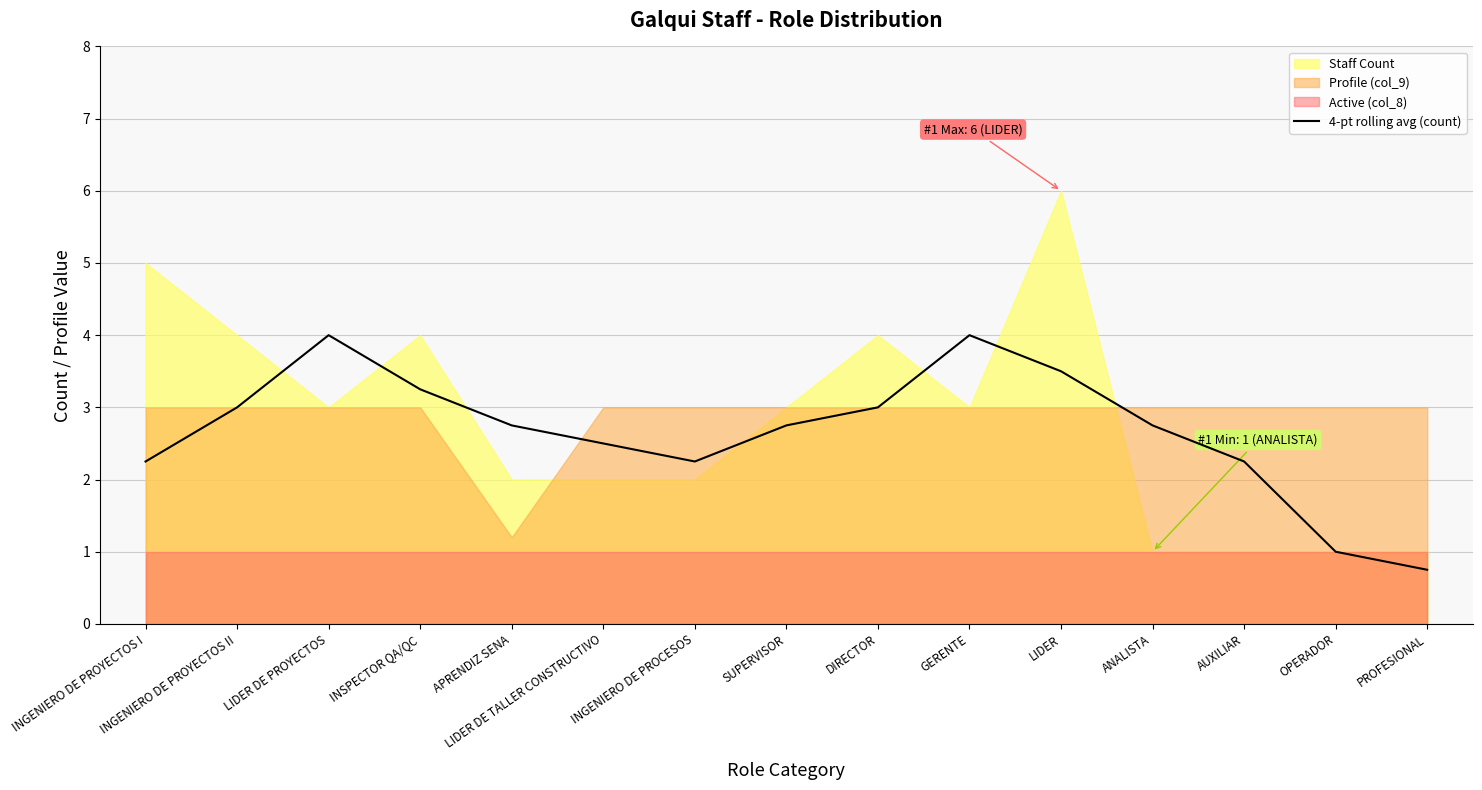

How many values are below 2?

2